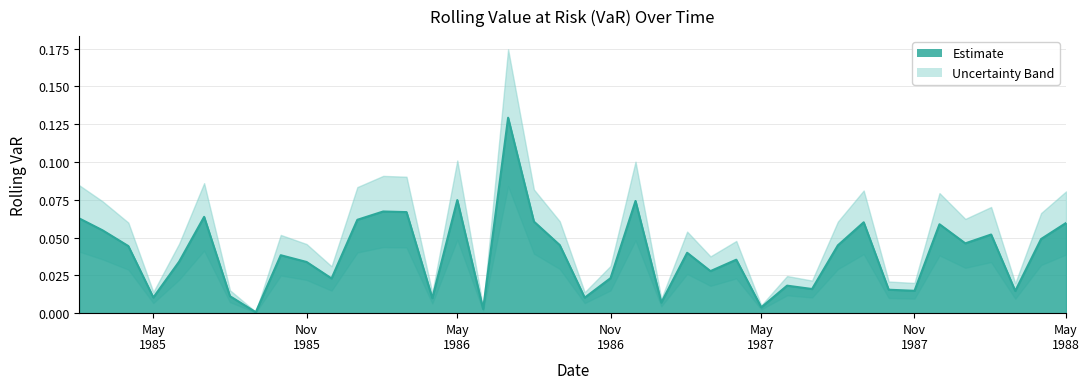

Reading right to left, what are all the values shown in this chart?

0.1	0.0	0.0	0.1	0.0	0.1	0.0	0.0	0.1	0.0	0.0	0.0	0.0	0.0	0.0	0.0	0.0	0.1	0.0	0.0	0.0	0.1	0.1	0.0	0.1	0.0	0.1	0.1	0.1	0.0	0.0	0.0	0.0	0.0	0.1	0.0	0.0	0.0	0.1	0.1